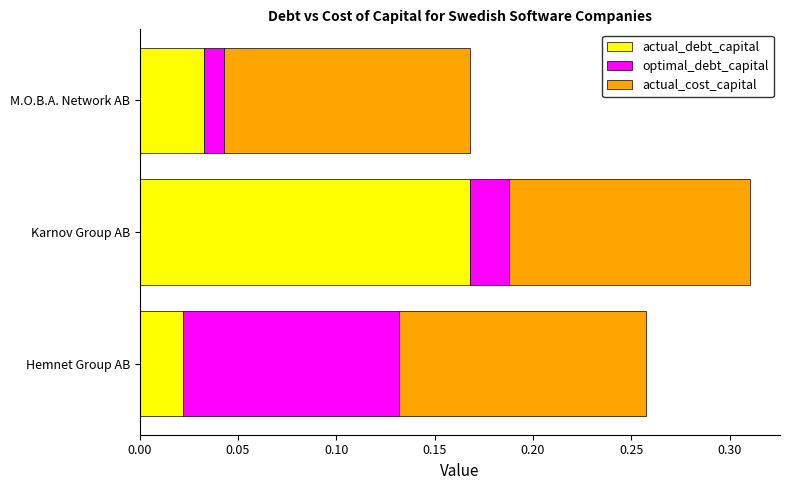

At which label does actual_debt_capital reach its peak?

Karnov Group AB